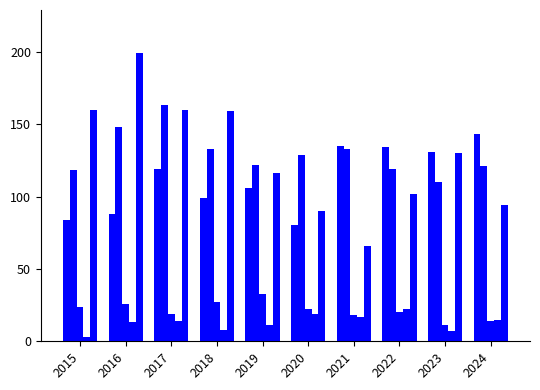

How many series are shown in this chart?

5